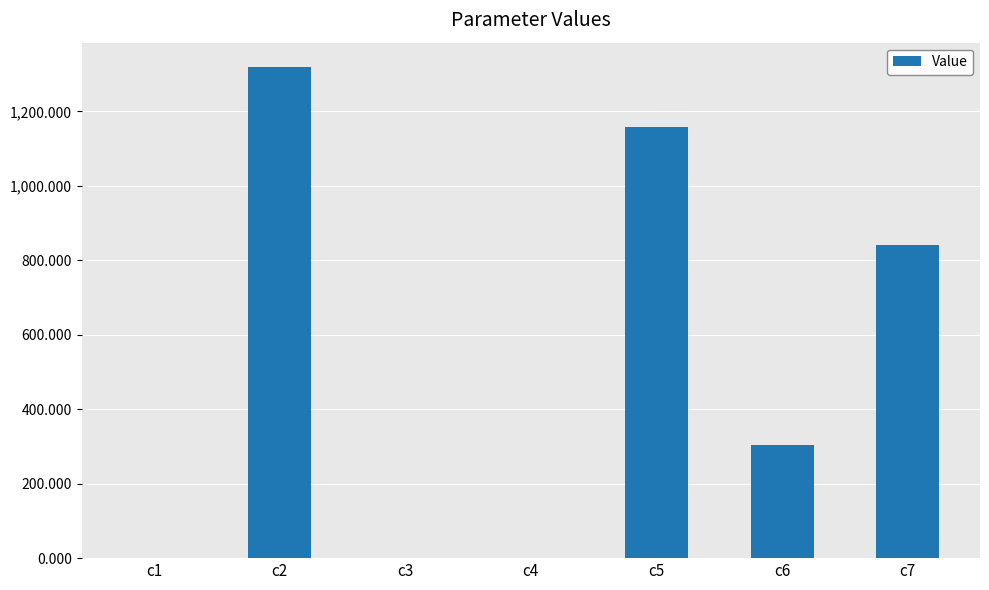

What is the sum of all values?

3622.0